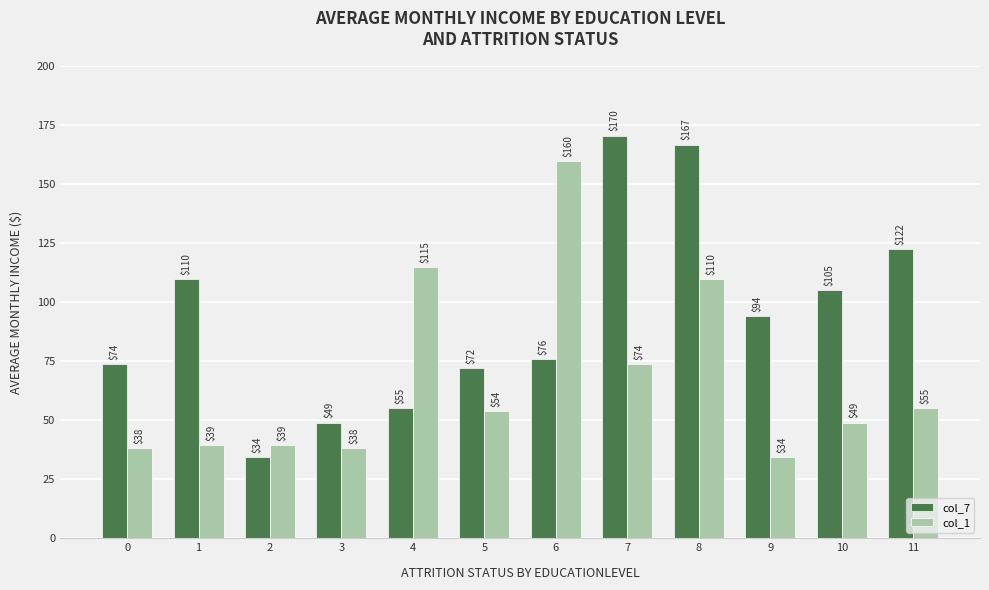

How many bars are there in each group?

2